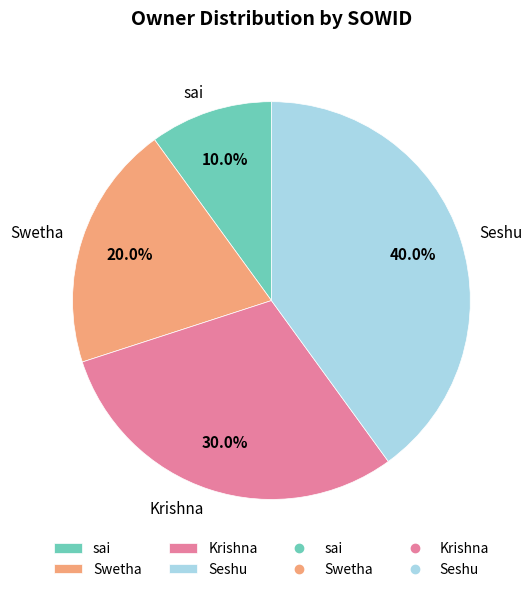

True or false: Krishna accounts for 35% of the total.

False